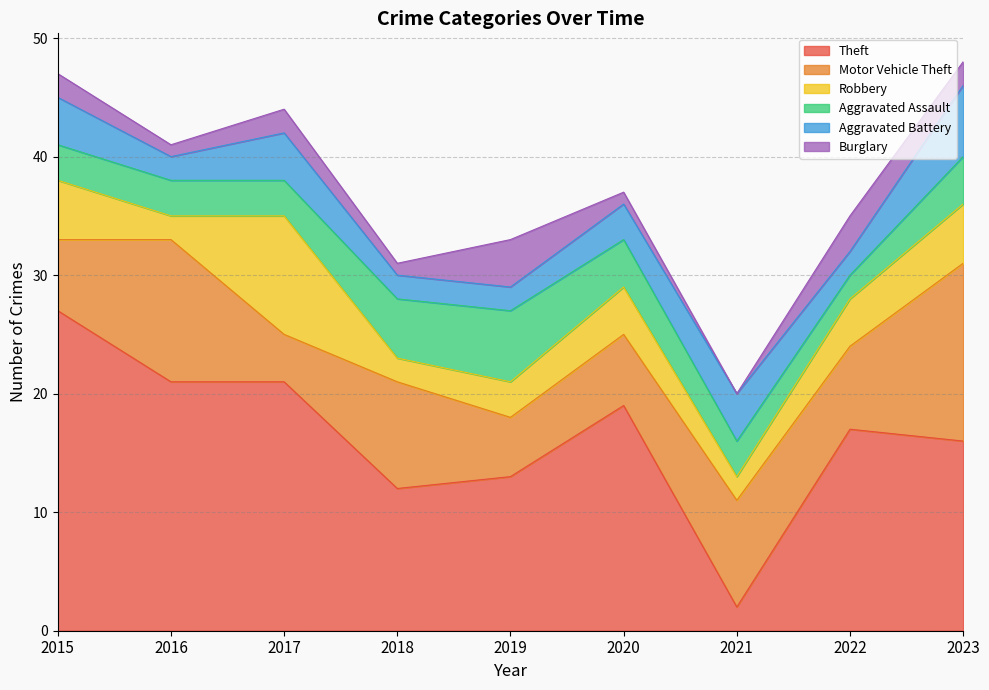

Which series changed the most between 2020 and 2021?

Theft